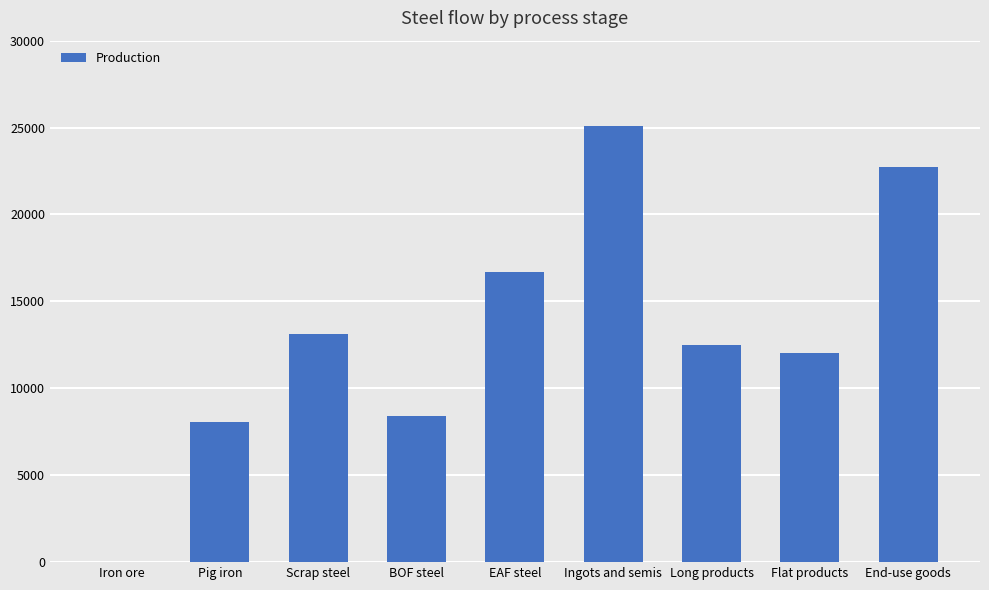

Where does the data first go above 12494?

Scrap steel